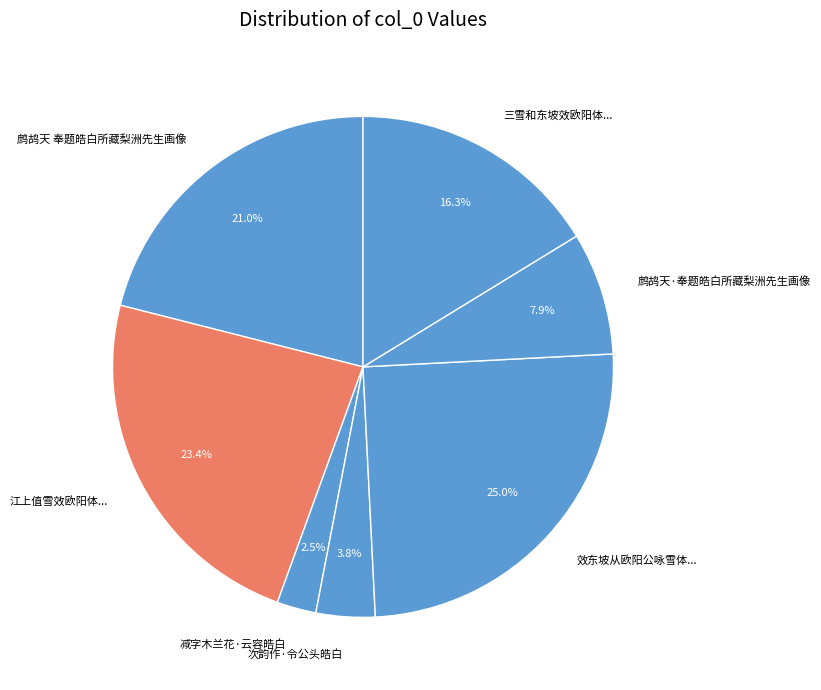

Between 效东坡从欧阳公咏雪体... and 鹧鸪天 奉题皓白所藏梨洲先生画像, which is larger?

效东坡从欧阳公咏雪体...